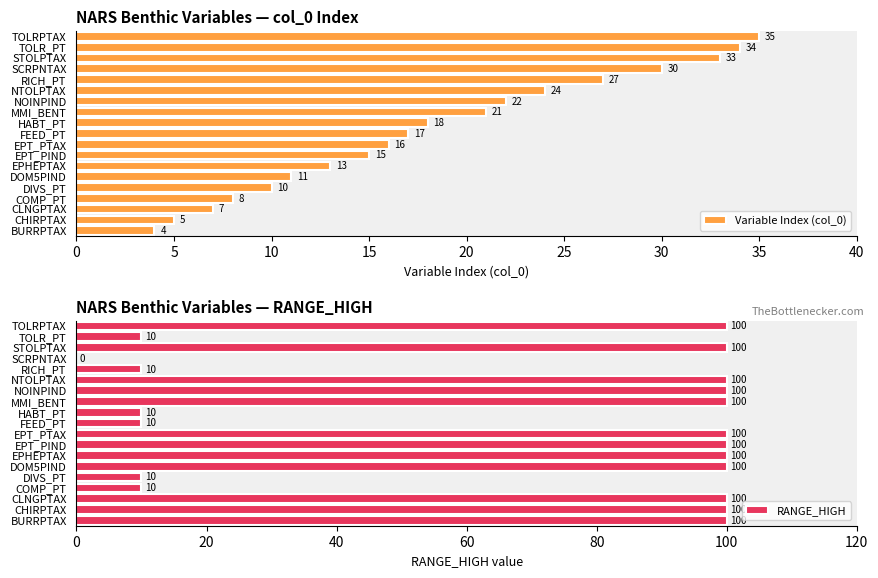

What is the maximum value for Variable Index (col_0)?

35